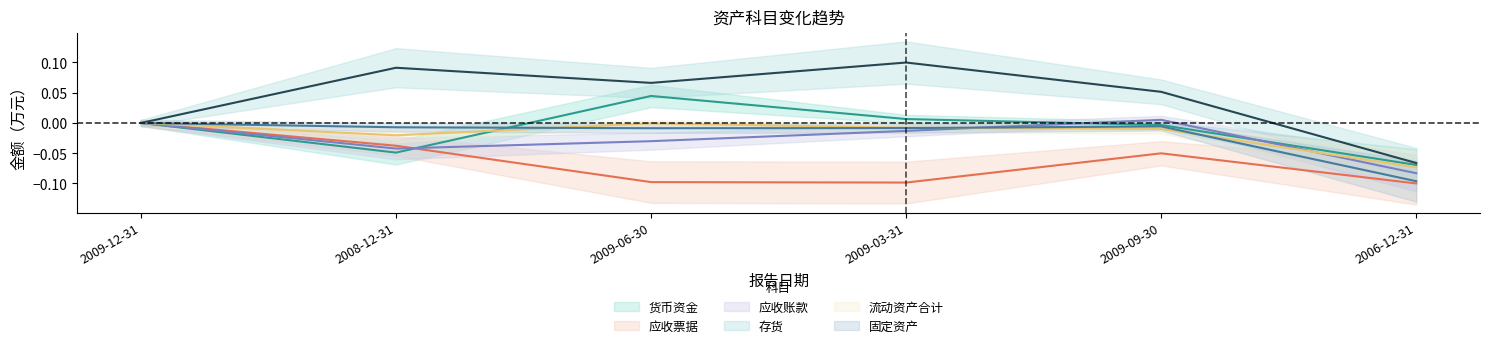

At 2009-06-30, list the series in order from largest to smallest.

存货, 货币资金, 流动资产合计, 固定资产, 应收账款, 应收票据